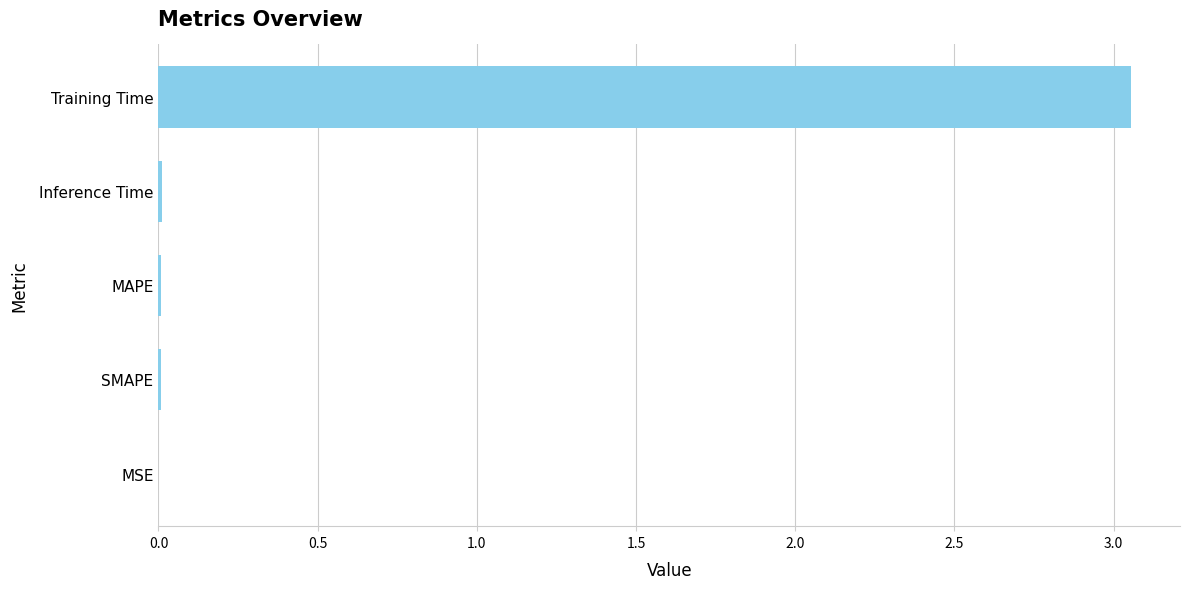

The value at SMAPE is 0.0. True or false?

True